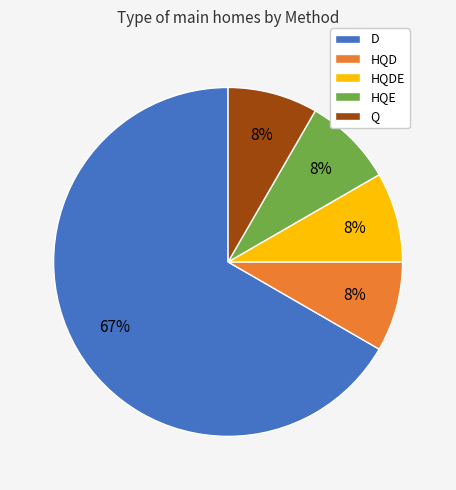

Which has a higher value, HQE or D?

D